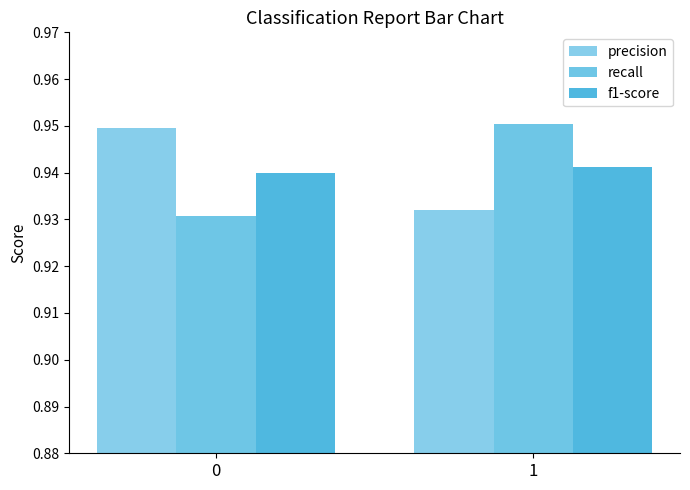

List the labels in order of precision value, smallest first.

1, 0